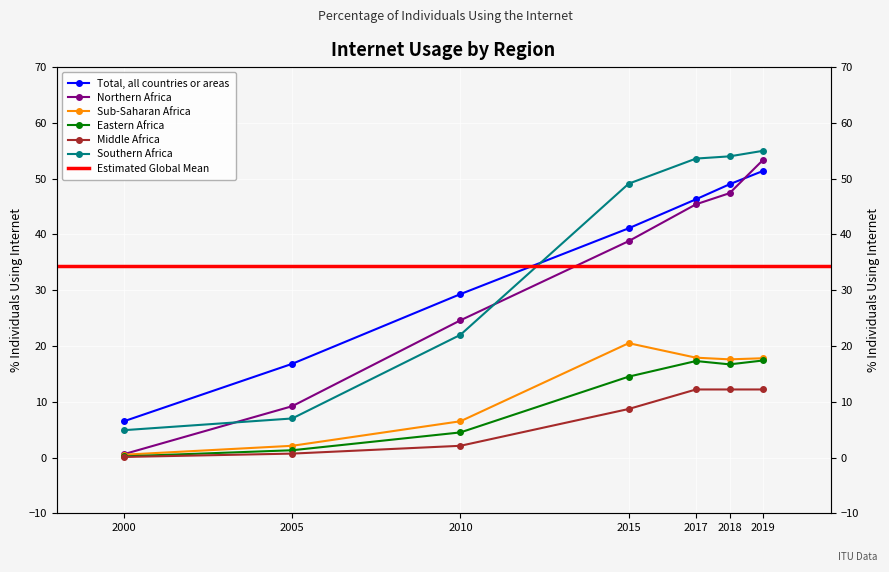

The Total, all countries or areas series shows 33.4 at 2019. True or false?

False